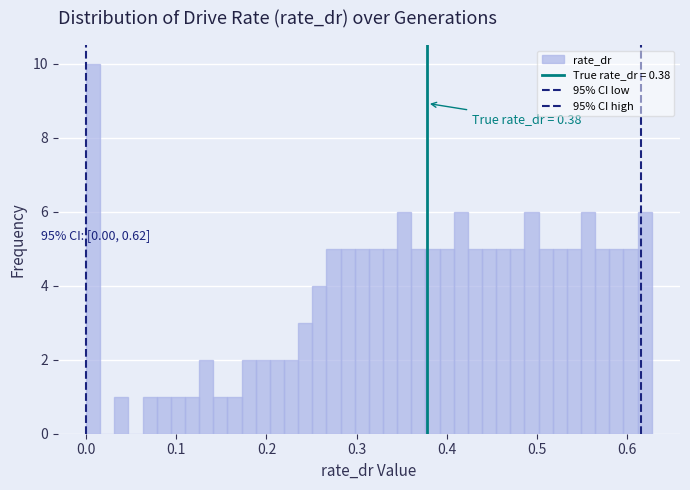

Around what value on the x-axis is the tallest bar? Give the approximate position of its centre, as read against the axis.

0.01